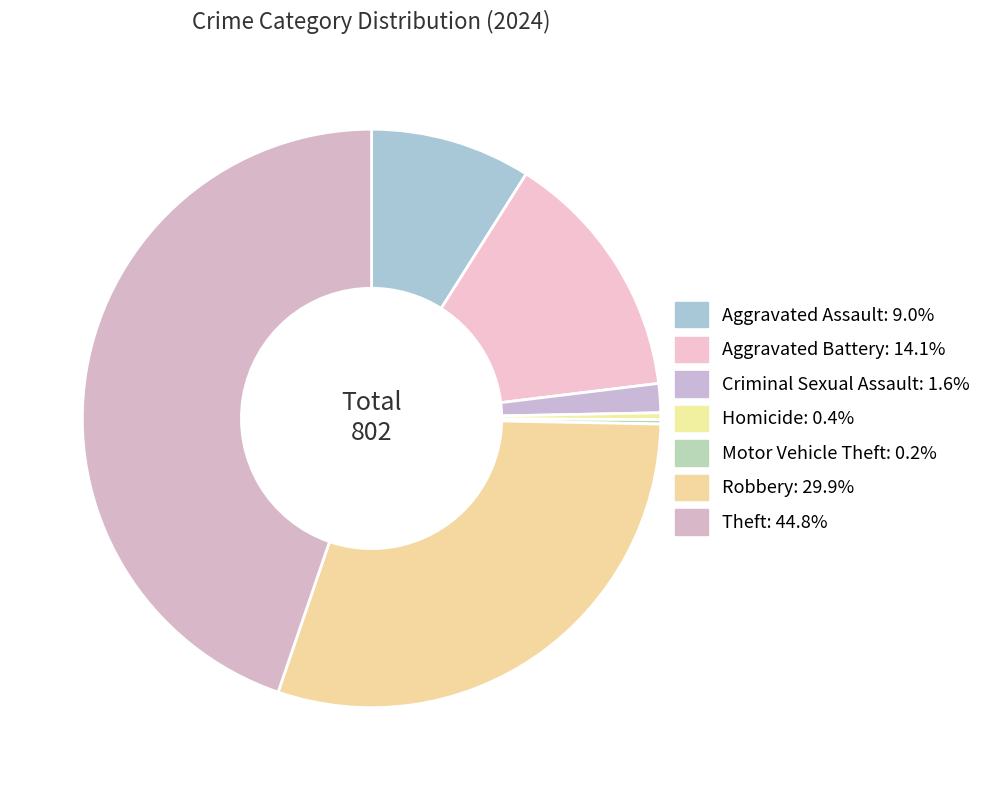

Is Robbery the majority of the pie?

No